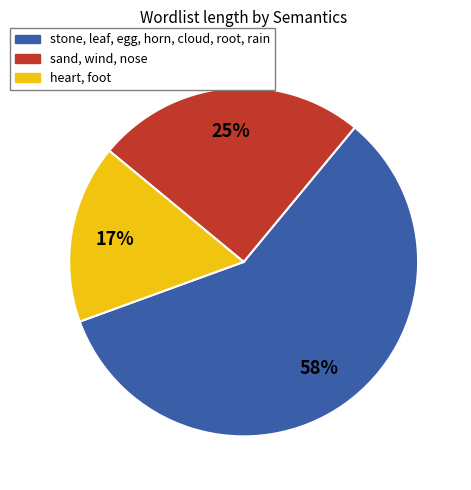

Is there a majority slice in this chart?

Yes